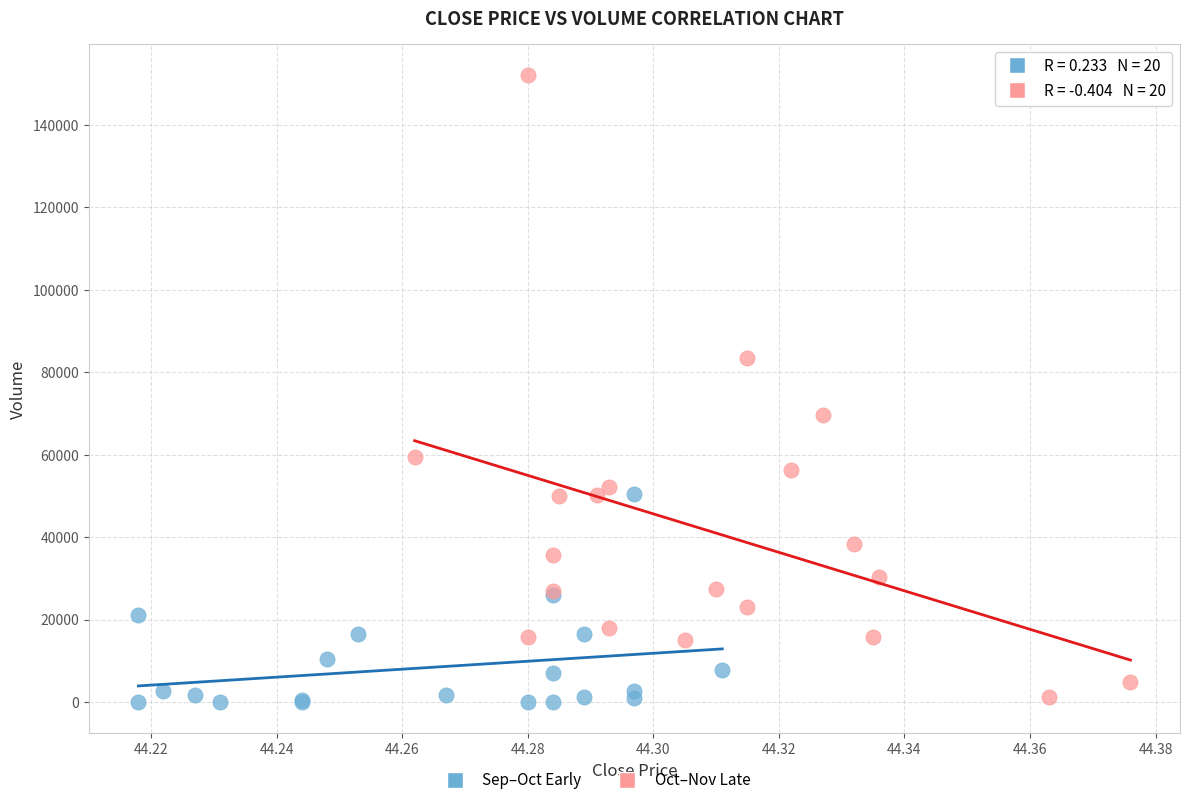

Which series has the widest spread of Y values?

Oct–Nov Late